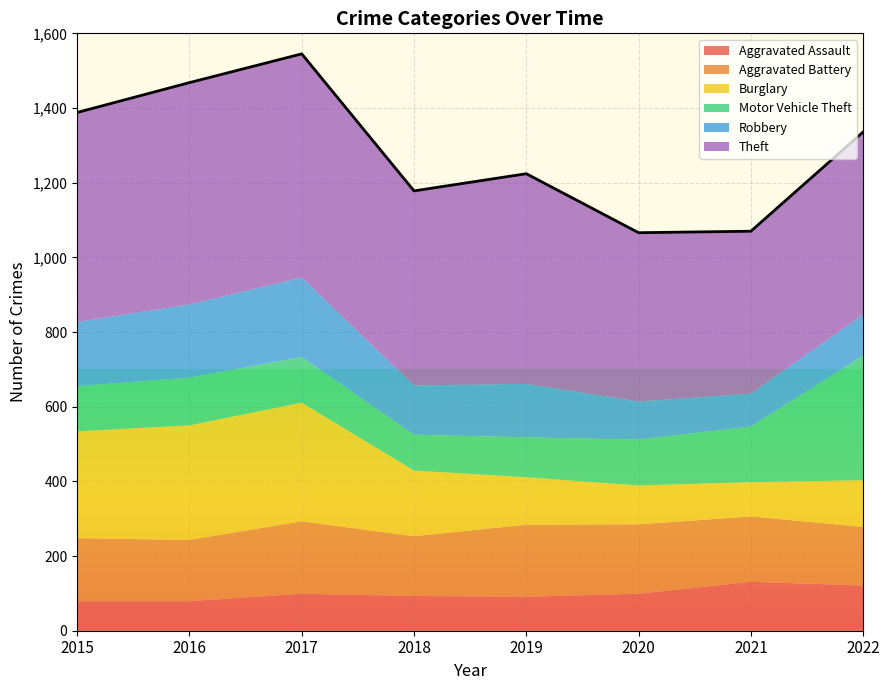

At which category does Theft reach its first local valley?

2018